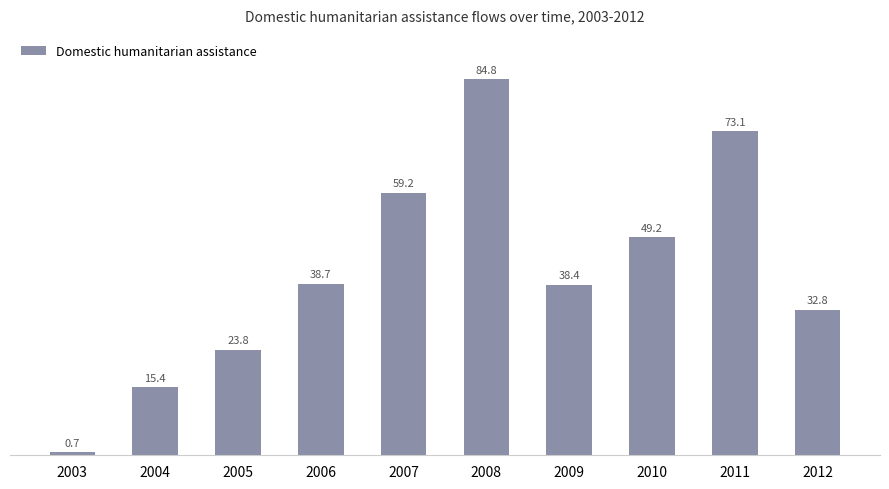

What value does the data have at 2003?

0.7